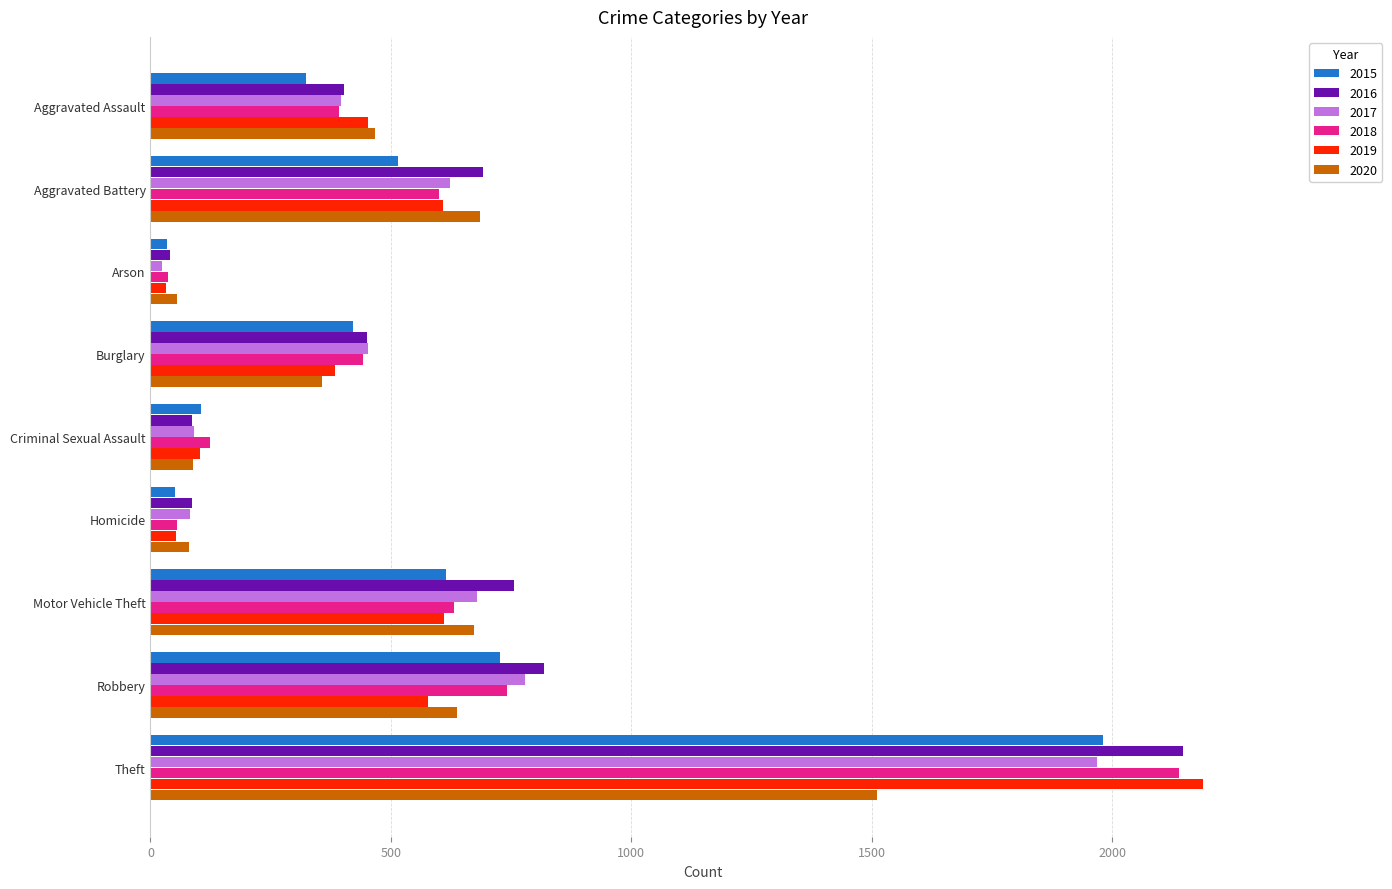

List the labels in order of 2018 value, smallest first.

Arson, Homicide, Criminal Sexual Assault, Aggravated Assault, Burglary, Aggravated Battery, Motor Vehicle Theft, Robbery, Theft